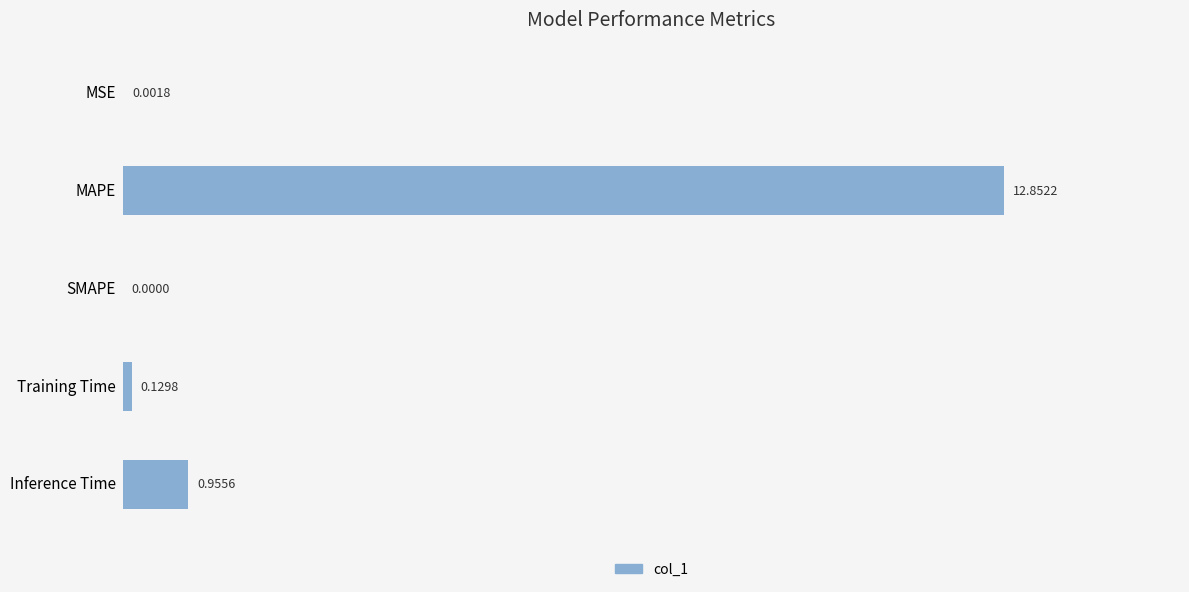

At which label is the value closest to 6?

Inference Time